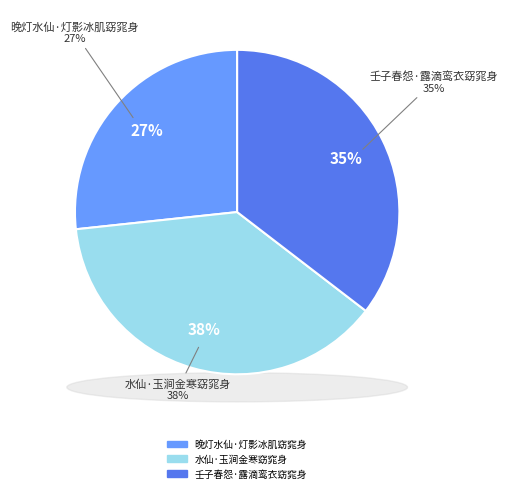

To the nearest percent, what is the combined percentage of 壬子春怨·露滴鸾衣窈窕身 and 水仙·玉涧金寒窈窕身?

73%